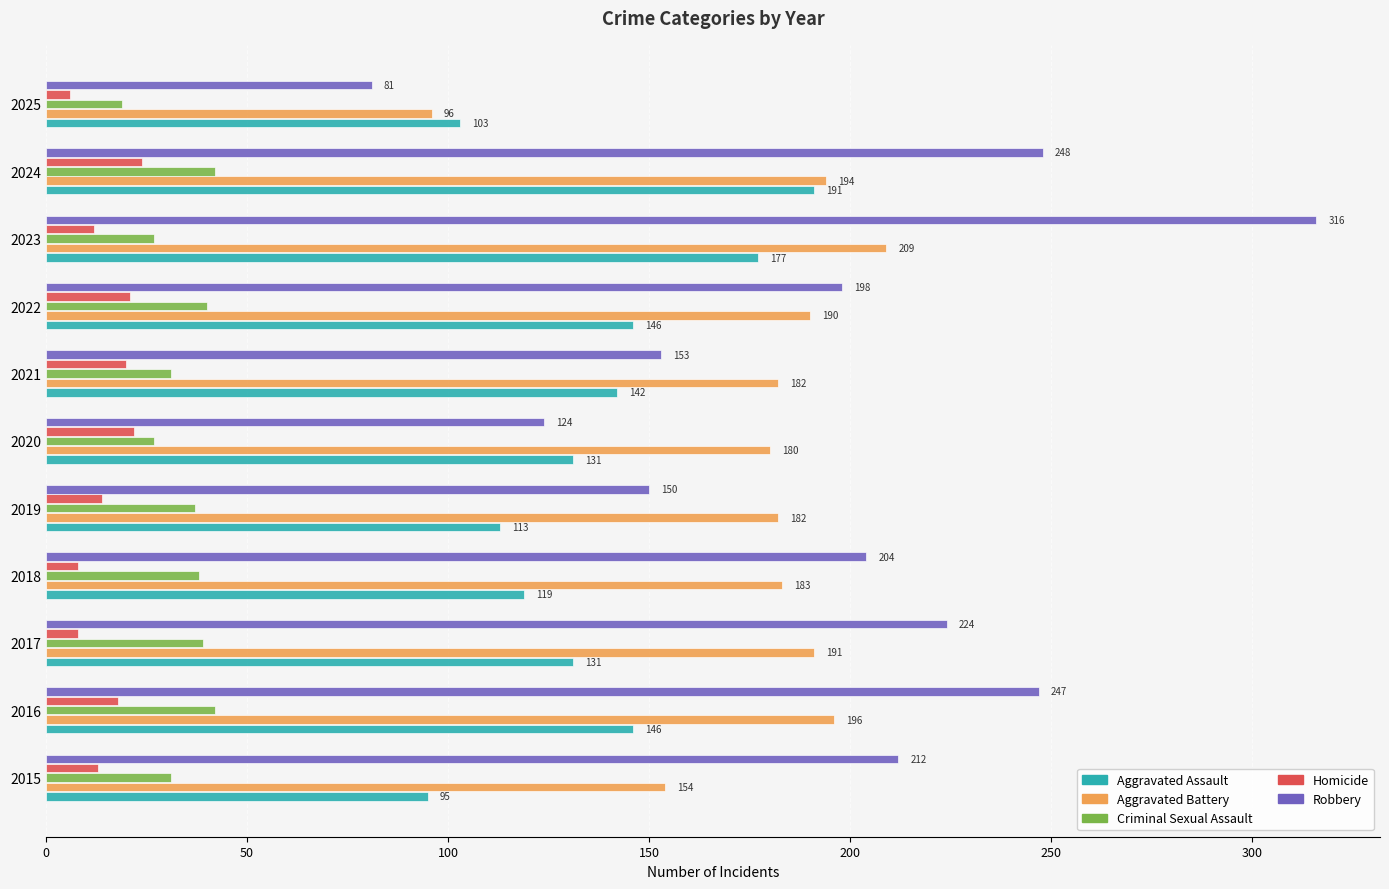

List the labels in order of Robbery value, smallest first.

2025, 2020, 2019, 2021, 2022, 2018, 2015, 2017, 2016, 2024, 2023